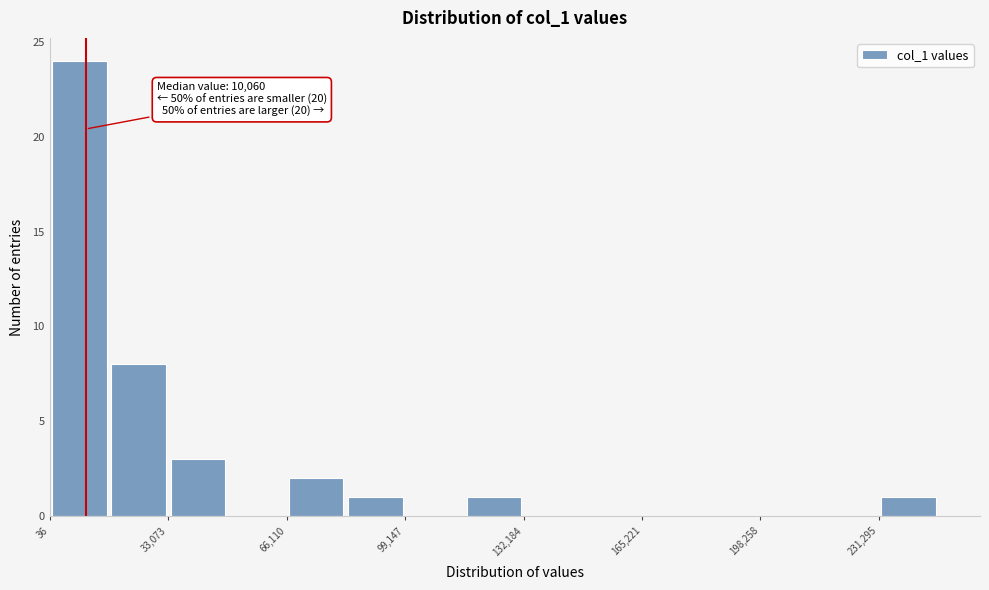

Read against the x-axis, roughly where is the centre of the tallest bar?

10000